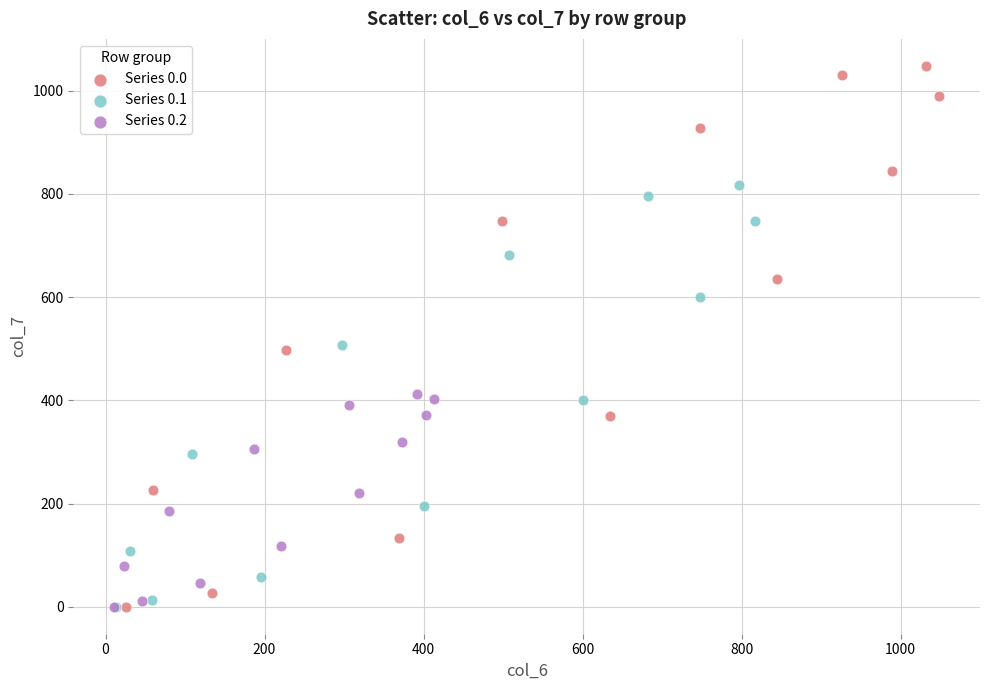

Which series reaches the maximum Y coordinate?

Series 0.0